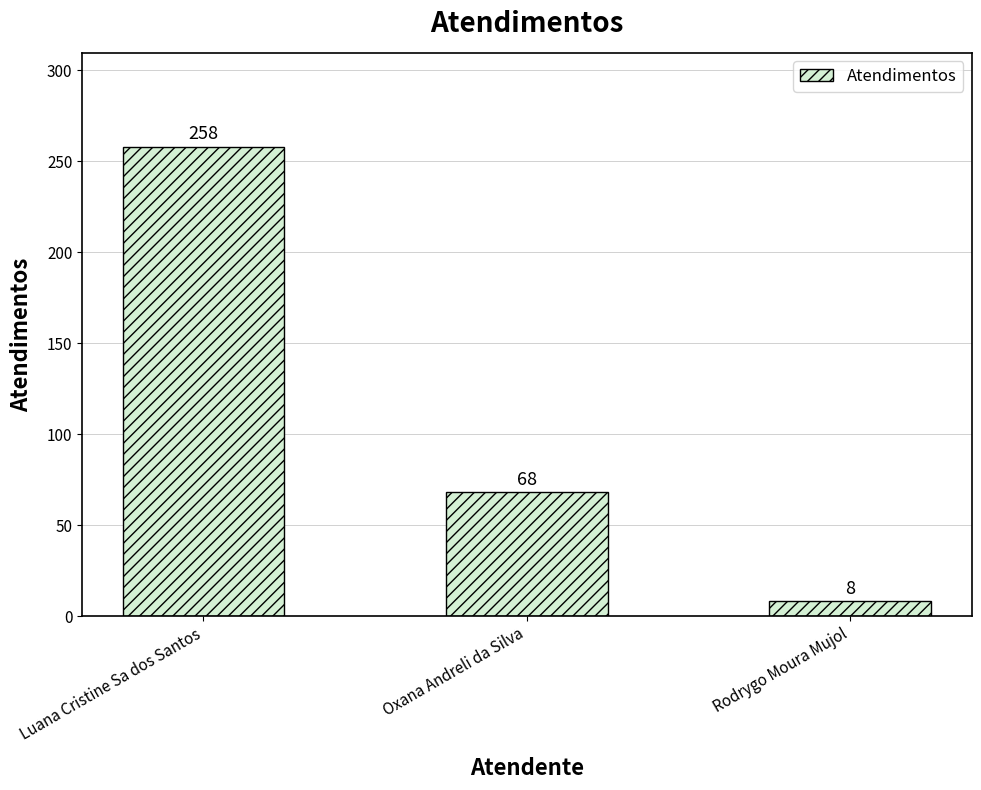

What value does the data have at Oxana Andreli da Silva?

68